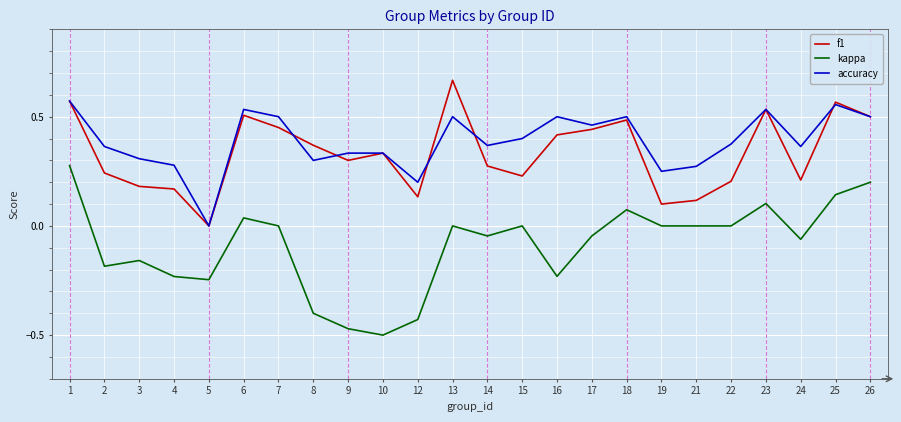

What is the total value across all series at 25?

1.3